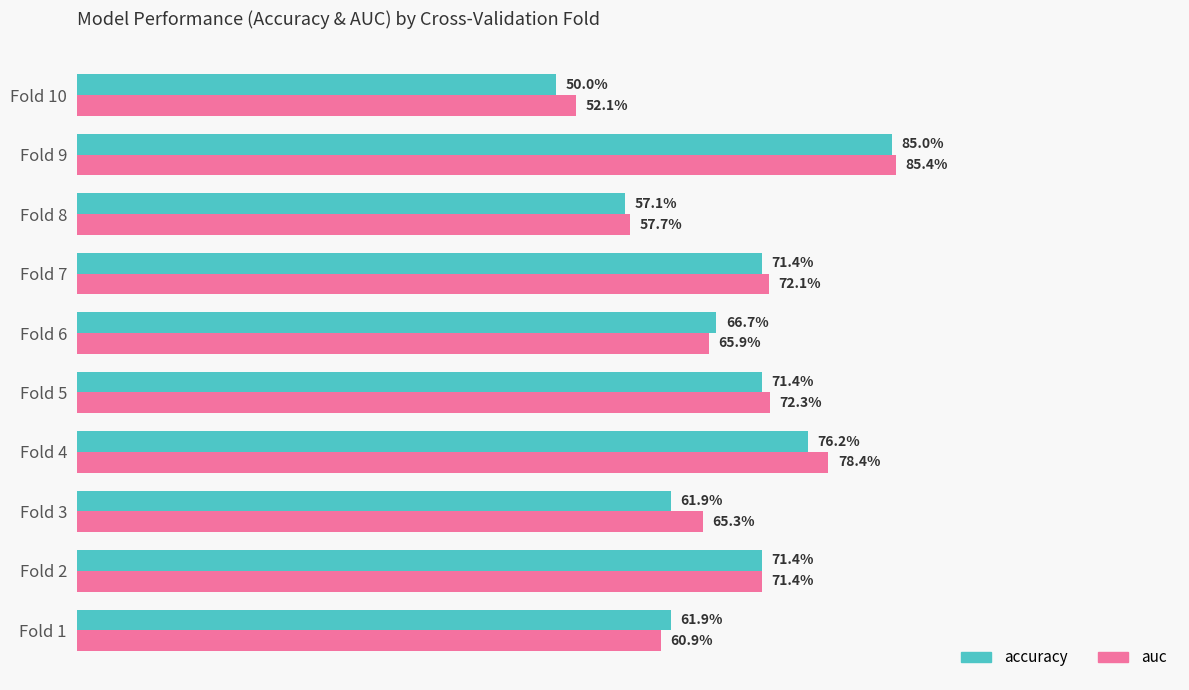

What are all the series names shown in the legend?

accuracy, auc